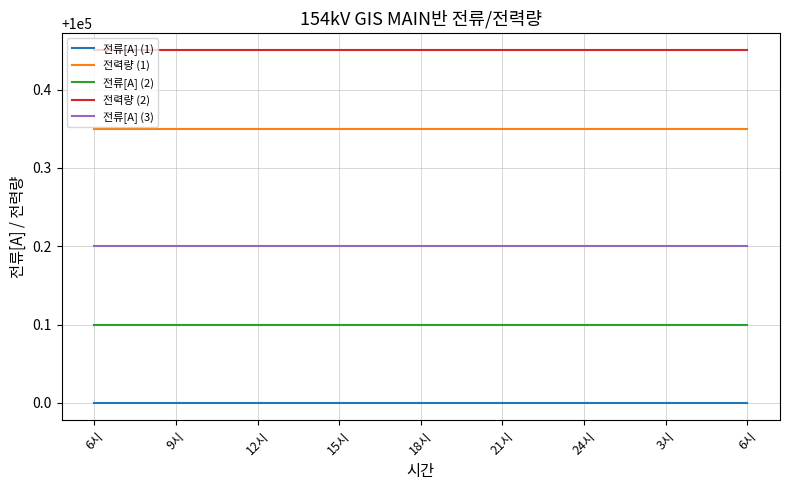

Rank the series by their maximum value, from highest to lowest.

전력량 (2), 전력량 (1), 전류[A] (3), 전류[A] (2), 전류[A] (1)